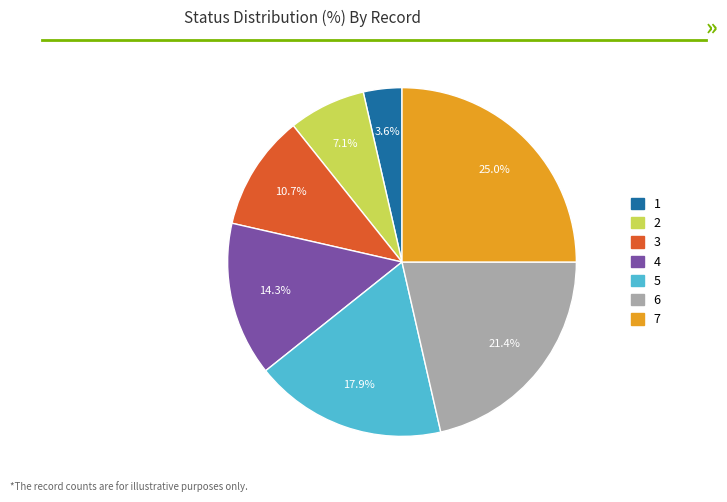

To the nearest percent, what percentage of the pie is 4?

14%